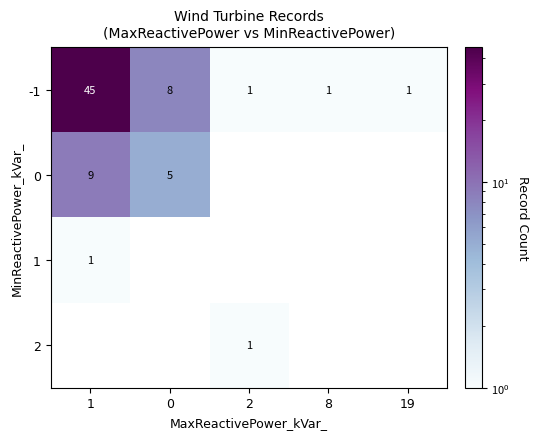

How many categories are shown in the chart?

5